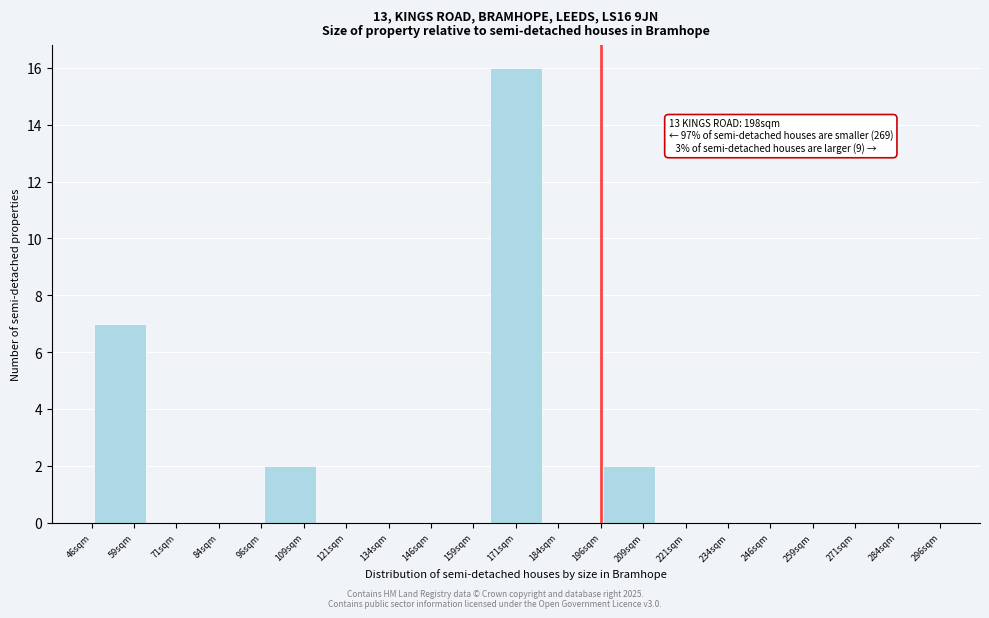

Over which range of the x-axis is the bar tallest?

162 to 180